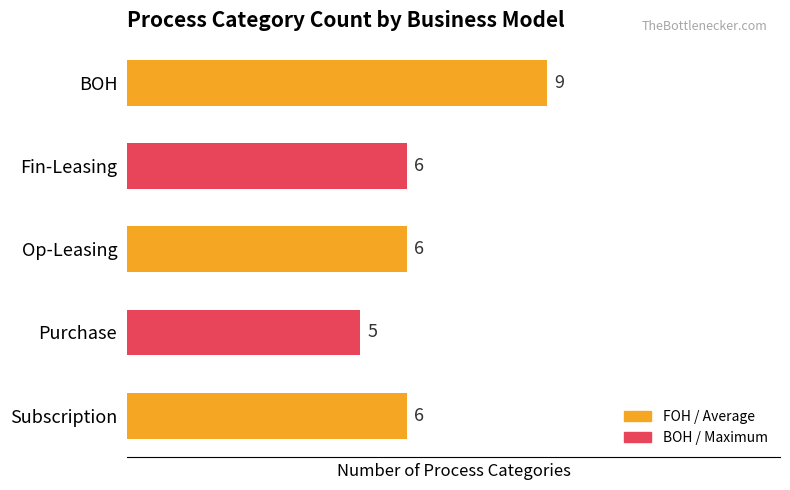

The value at Op-Leasing is 6. True or false?

True